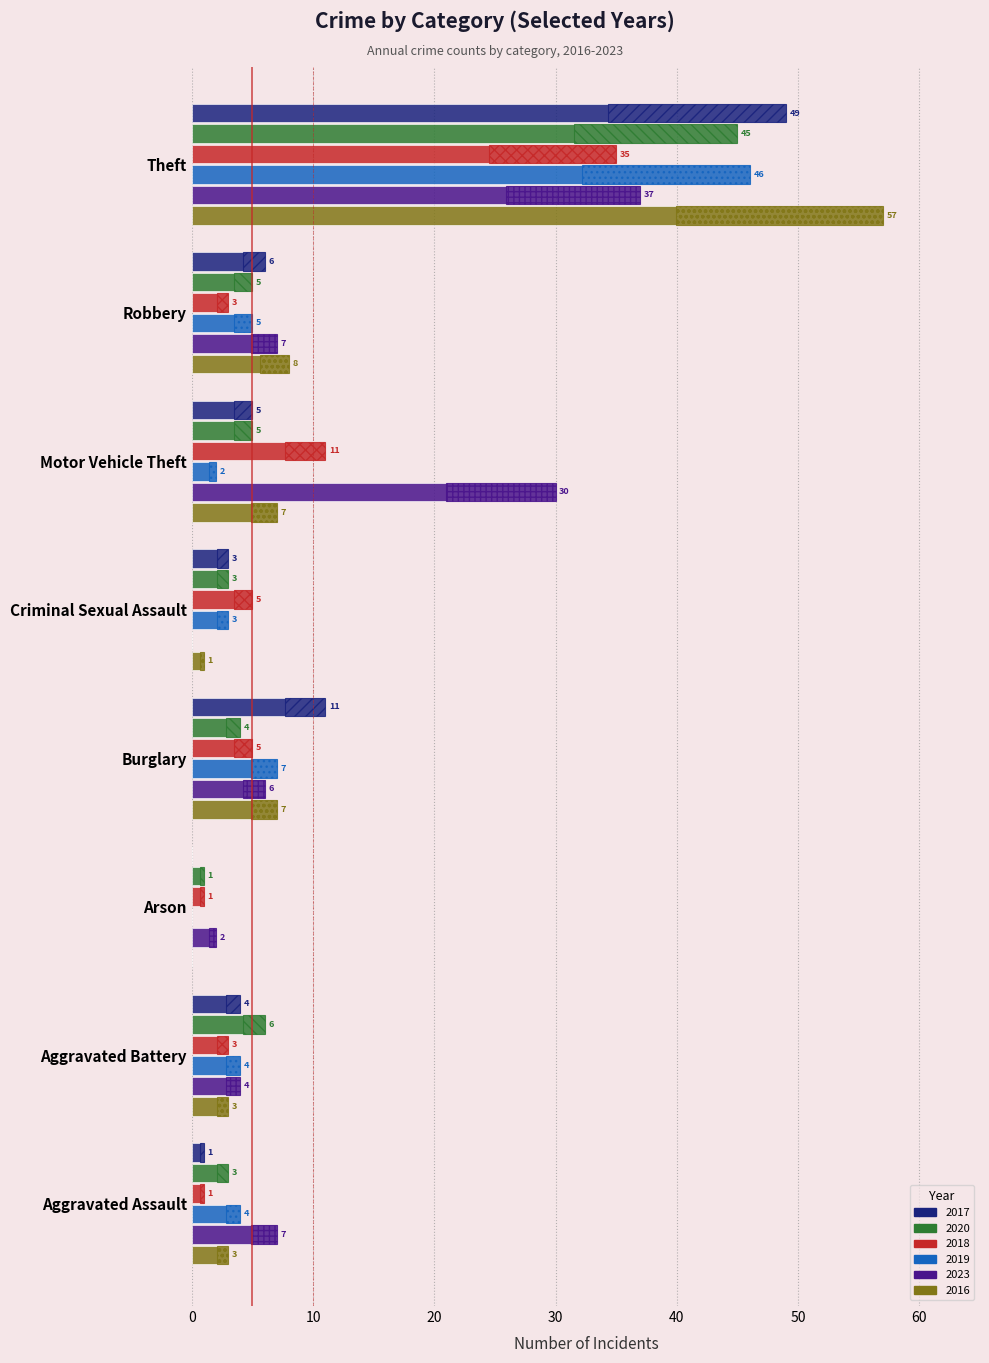

Is it true that 2018 equals 1 at Aggravated Assault?

True